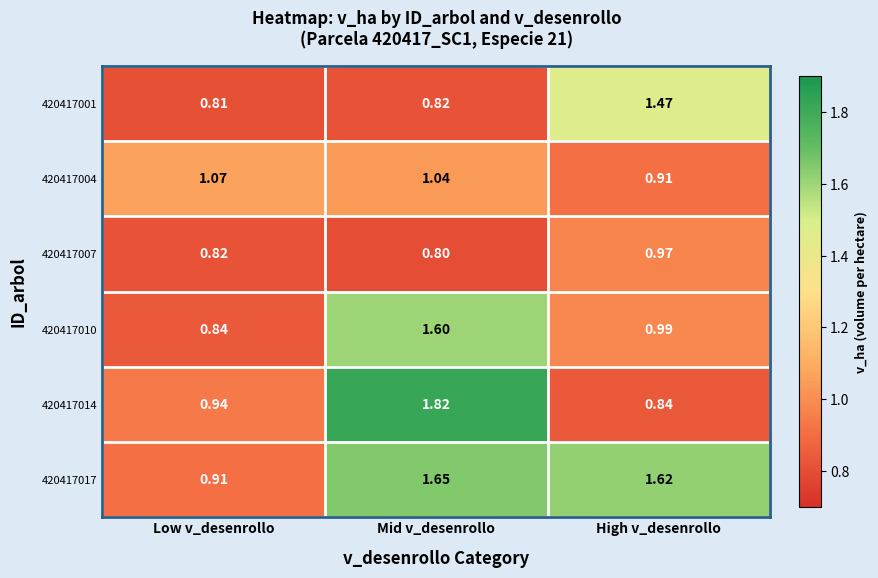

List the labels in order of 420417007 value, smallest first.

Mid v_desenrollo, Low v_desenrollo, High v_desenrollo